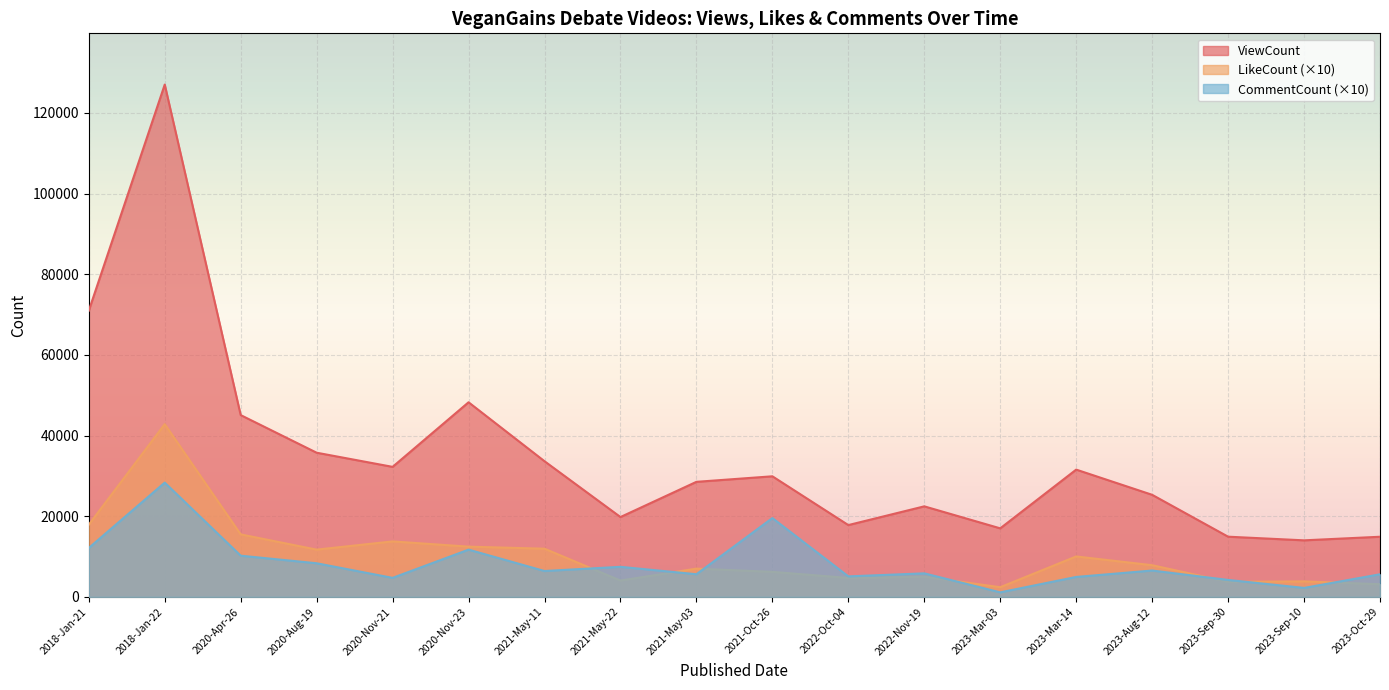

Reading left to right, extract all data points from this chart.

ViewCount: 2018-Jan-21=70969	2018-Jan-22=127035	2020-Apr-26=45080	2020-Aug-19=35753	2020-Nov-21=32243	2020-Nov-23=48258	2021-May-11=33642	2021-May-22=19800	2021-May-03=28530	2021-Oct-26=29904	2022-Oct-04=17808	2022-Nov-19=22454	2023-Mar-03=16999	2023-Mar-14=31562	2023-Aug-12=25314	2023-Sep-30=14929	2023-Sep-10=14025	2023-Oct-29=14915
LikeCount: 2018-Jan-21=17900	2018-Jan-22=42830	2020-Apr-26=15500	2020-Aug-19=11720	2020-Nov-21=13760	2020-Nov-23=12460	2021-May-11=11950	2021-May-22=4050	2021-May-03=7010	2021-Oct-26=6210	2022-Oct-04=4700	2022-Nov-19=5010	2023-Mar-03=2400	2023-Mar-14=10030	2023-Aug-12=7860	2023-Sep-30=3730	2023-Sep-10=3850	2023-Oct-29=3140
CommentCount: 2018-Jan-21=12140	2018-Jan-22=28340	2020-Apr-26=10220	2020-Aug-19=8340	2020-Nov-21=4720	2020-Nov-23=11720	2021-May-11=6420	2021-May-22=7460	2021-May-03=5620	2021-Oct-26=19550	2022-Oct-04=5090	2022-Nov-19=5840	2023-Mar-03=1130	2023-Mar-14=4950	2023-Aug-12=6540	2023-Sep-30=4210	2023-Sep-10=2230	2023-Oct-29=5610